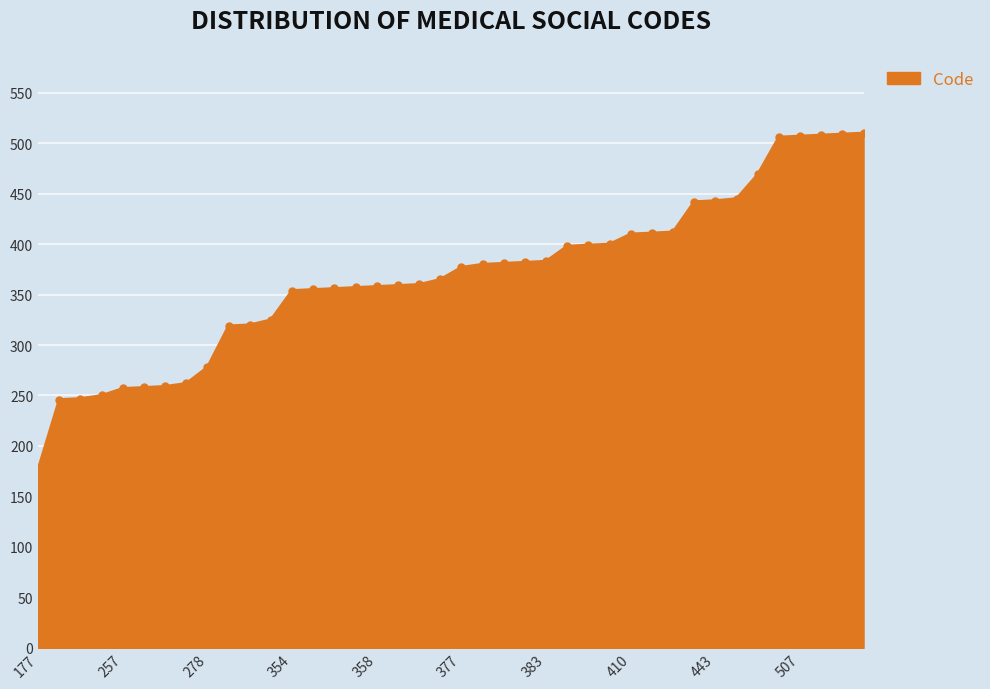

What is the sum of all values?

14734